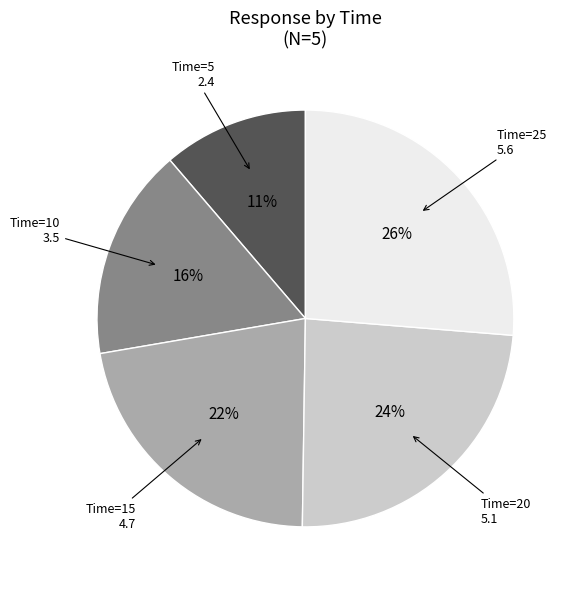

What is the largest slice in the pie chart?

Time=25